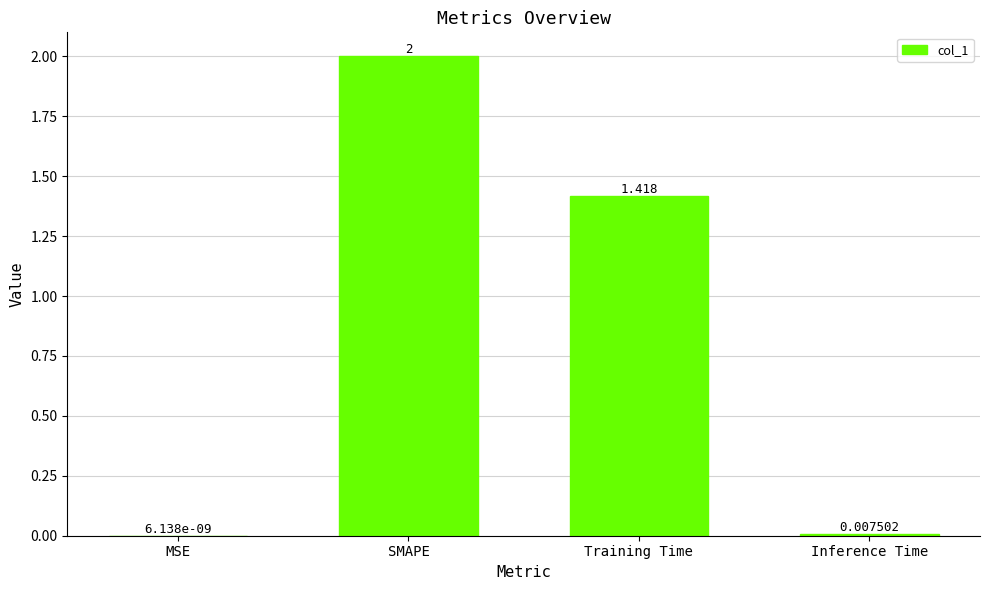

Are the bars horizontal?

No